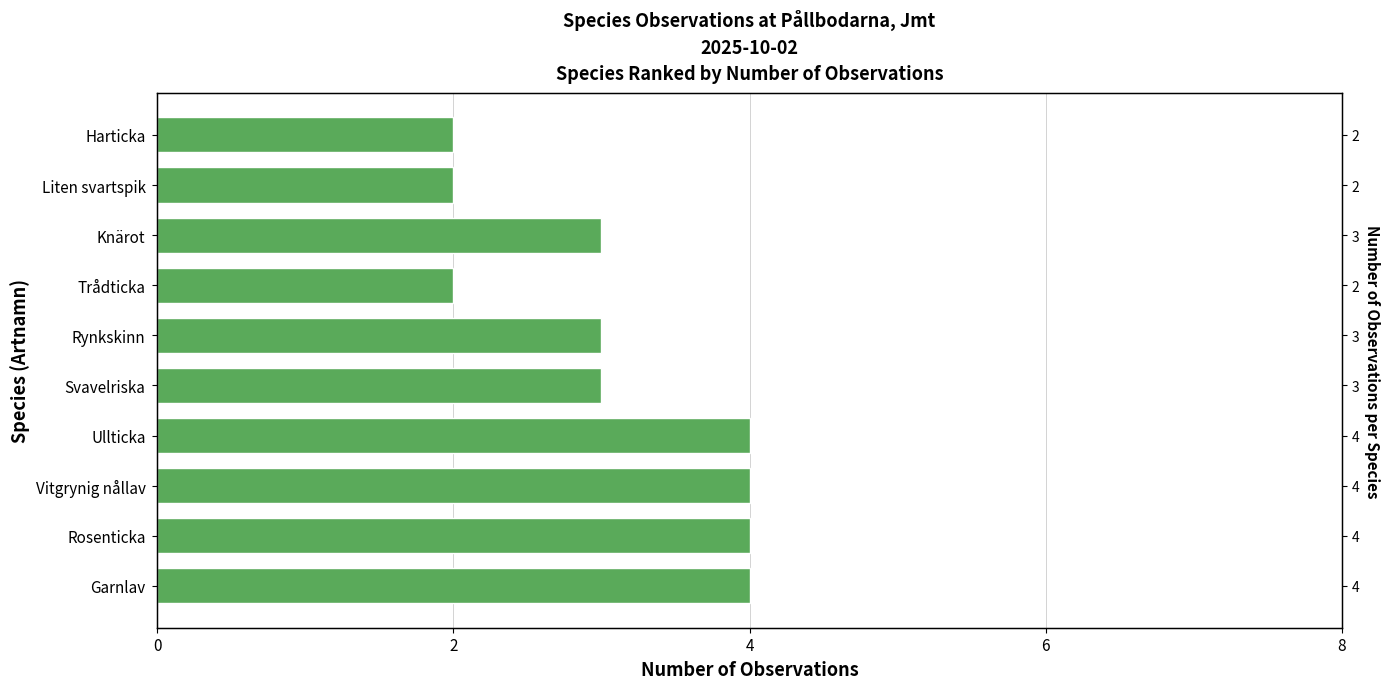

Does the chart contain stacked bars?

No